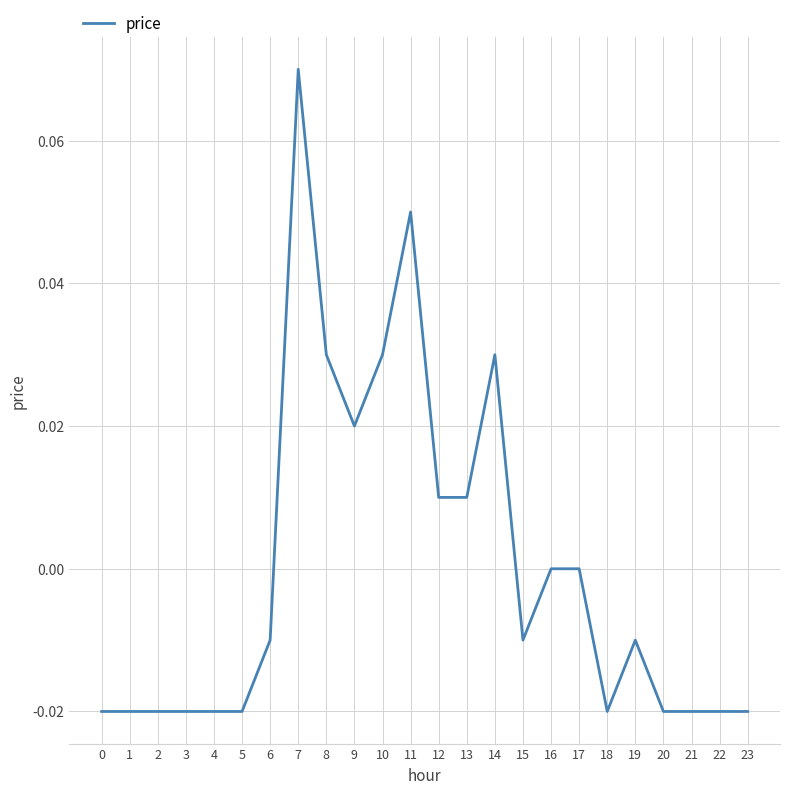

True or false: there are more than 1 points higher than both neighbors.

True